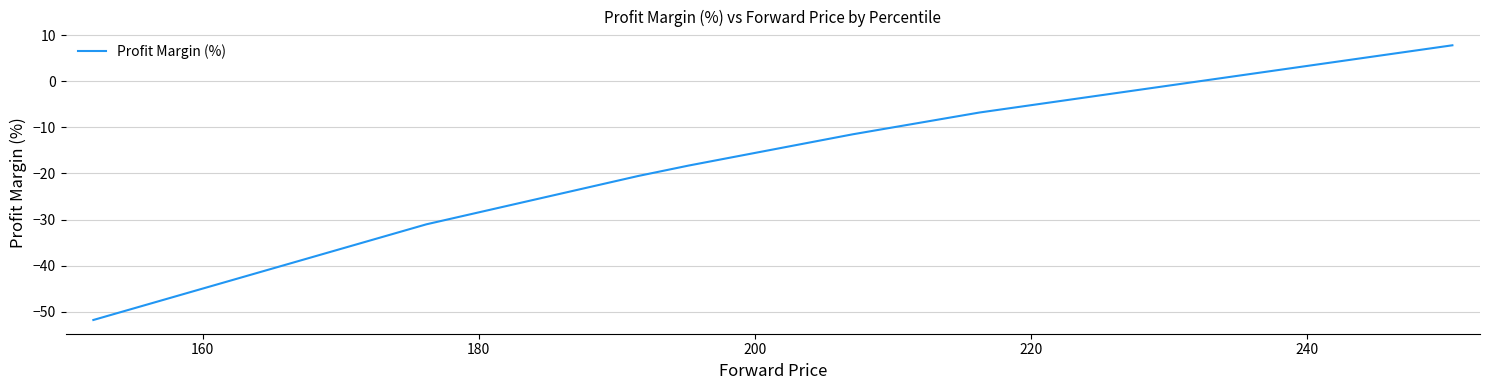

True or false: the data has more than 1 interior local peaks.

False